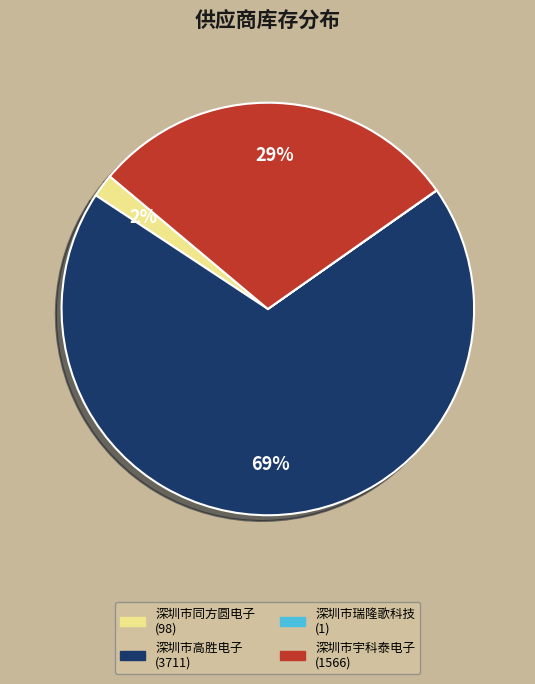

To the nearest percent, what is the difference between the largest and smallest slice percentages?

69%